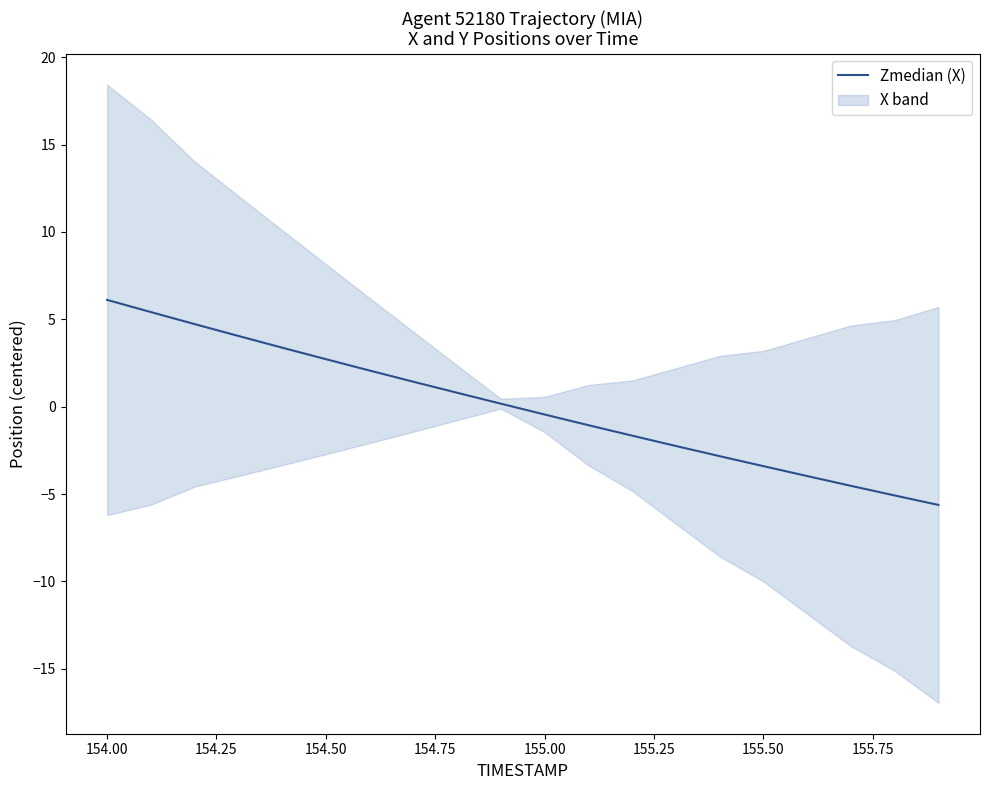

How many lines are shown in the chart?

1